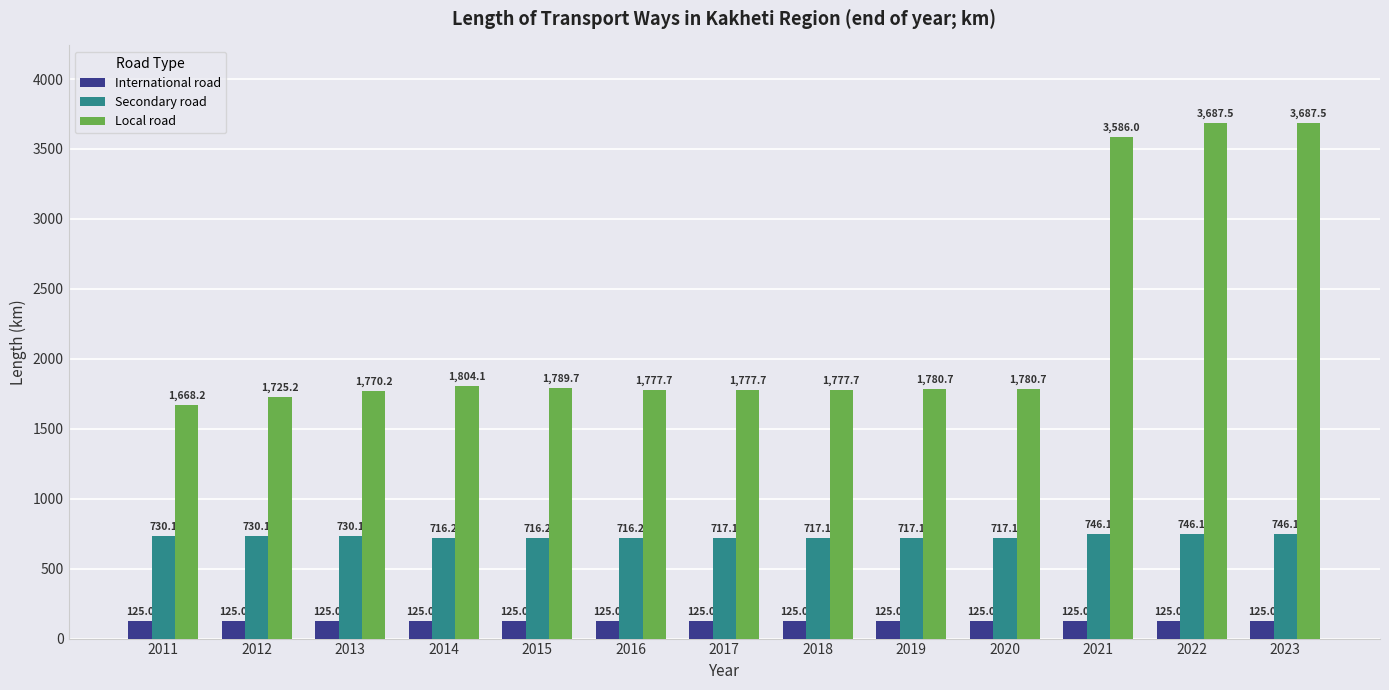

What is the difference between the maximum and minimum values in the Local road series?

2019.3